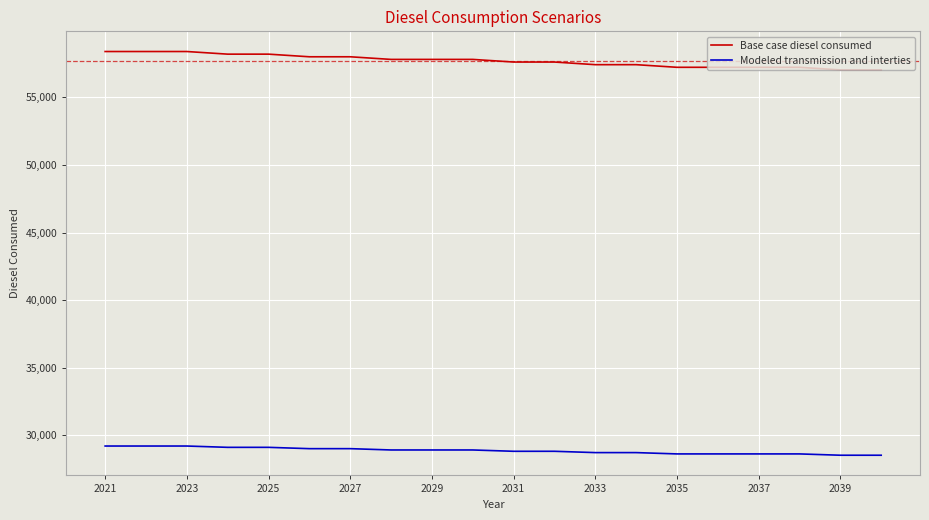

Which series has the largest range (max minus min)?

Base case diesel consumed